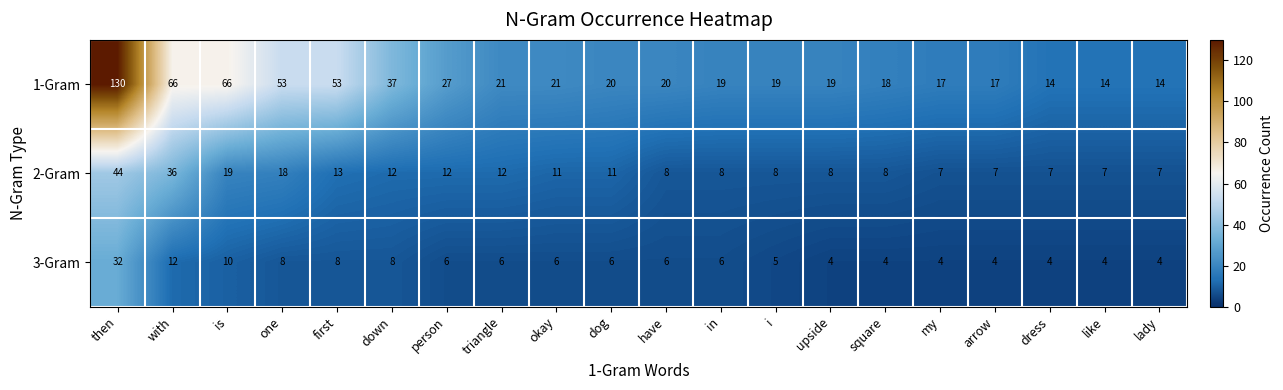

Which series has the largest range (max minus min)?

1-Gram